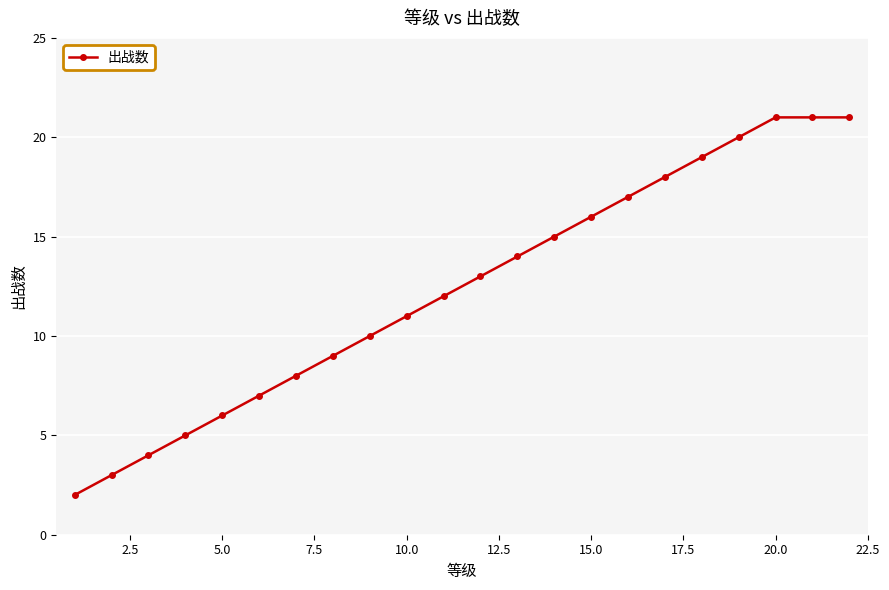

What is the maximum value shown in the chart?

21